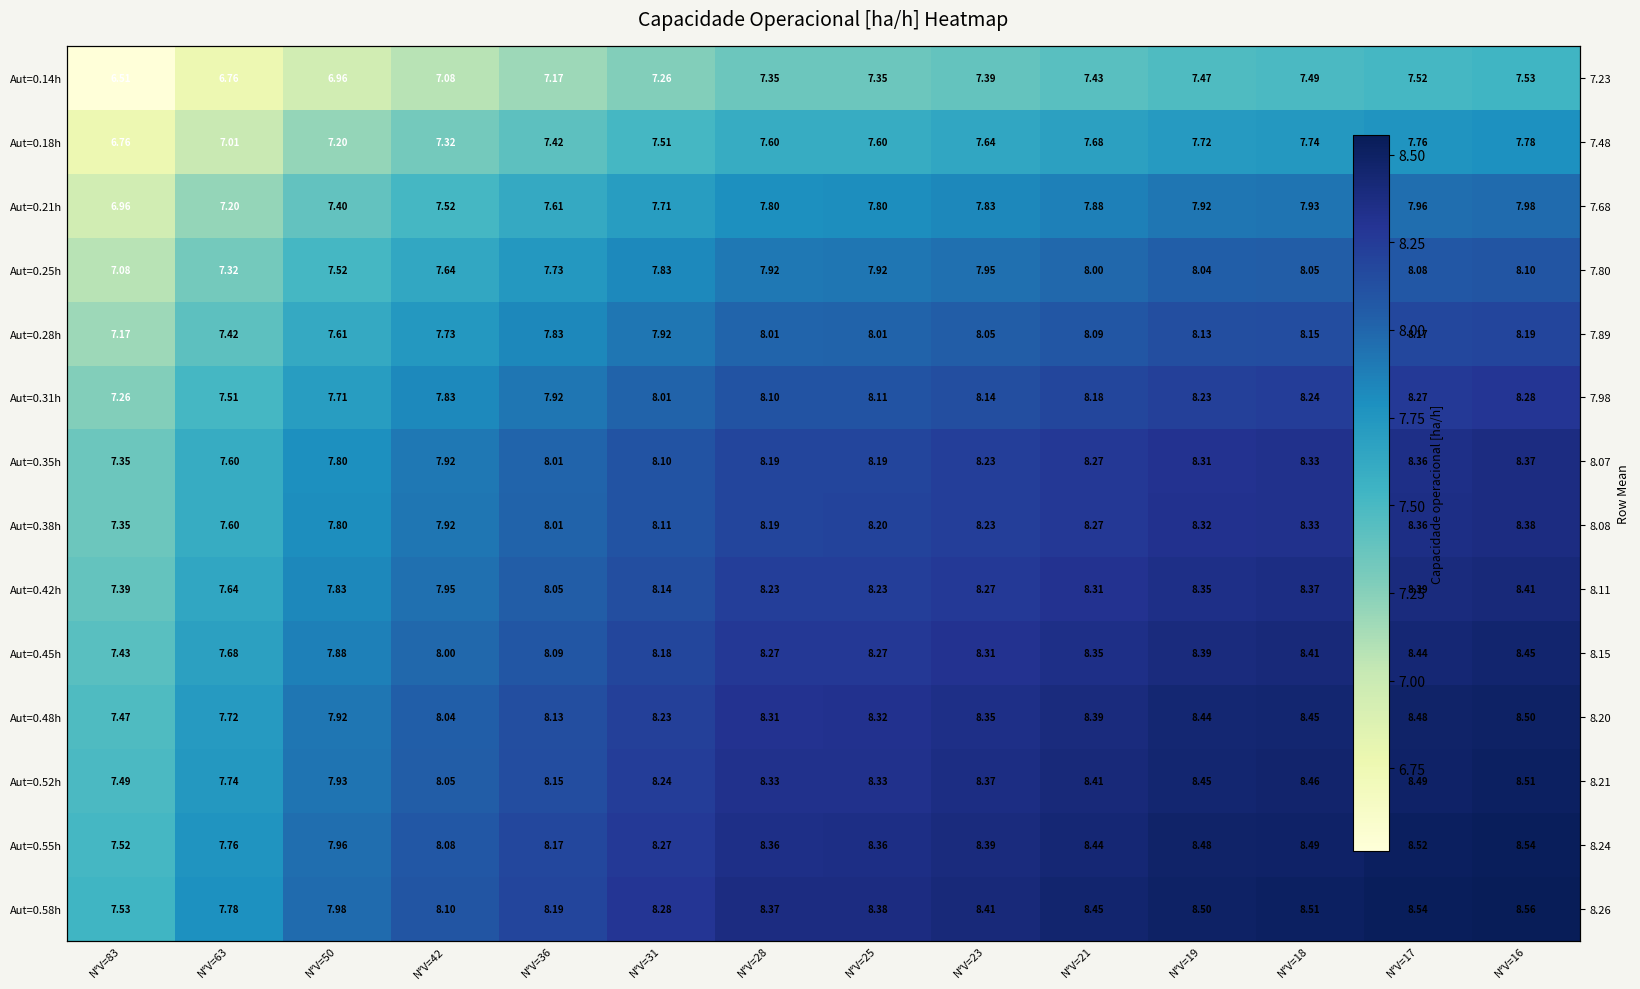

At which label is Aut=0.31h closest to 7?

N°V=83